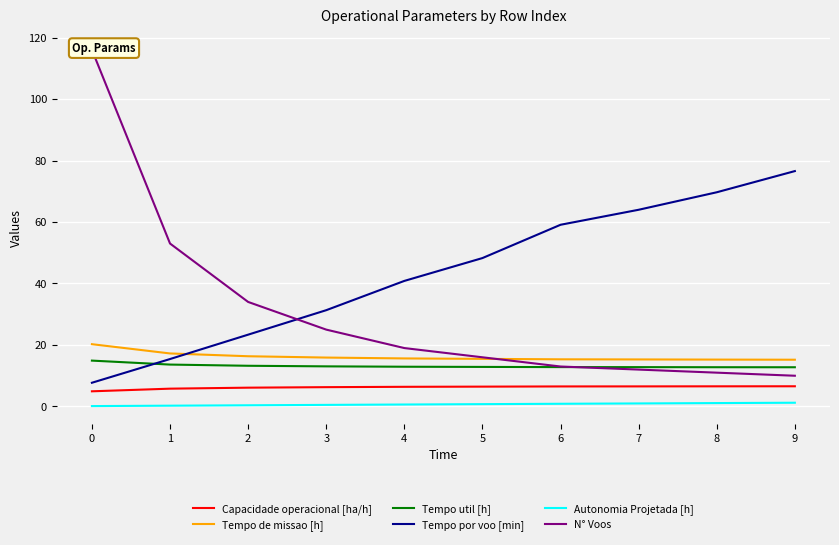

Reading left to right, transcribe all the data shown in this chart.

Capacidade operacional [ha/h]: 0=4.9	1=5.8	2=6.1	3=6.3	4=6.4	5=6.5	6=6.5	7=6.5	8=6.6	9=6.6
Tempo de missao [h]: 0=20.3	1=17.2	2=16.3	3=15.9	4=15.6	5=15.5	6=15.3	7=15.3	8=15.2	9=15.2
Tempo util [h]: 0=14.9	1=13.6	2=13.2	3=13.1	4=12.9	5=12.9	6=12.8	7=12.8	8=12.8	9=12.8
Tempo por voo [min]: 0=7.7	1=15.4	2=23.4	3=31.3	4=40.8	5=48.3	6=59.1	7=64.0	8=69.7	9=76.6
Autonomia Projetada [h]: 0=0.1	1=0.3	2=0.4	3=0.5	4=0.6	5=0.8	6=0.9	7=1.0	8=1.1	9=1.2
N° Voos: 0=116.0	1=53.0	2=34.0	3=25.0	4=19.0	5=16.0	6=13.0	7=12.0	8=11.0	9=10.0